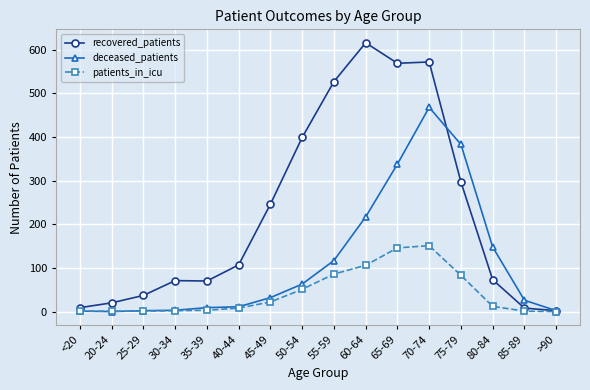

Which series has the largest total across all categories?

recovered_patients